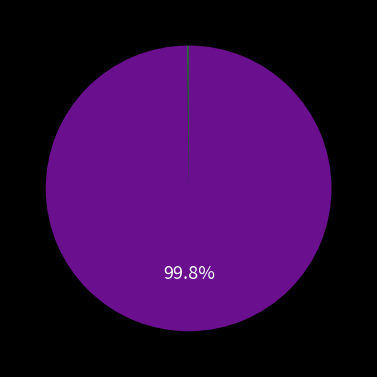

Does any single category account for the majority?

Yes